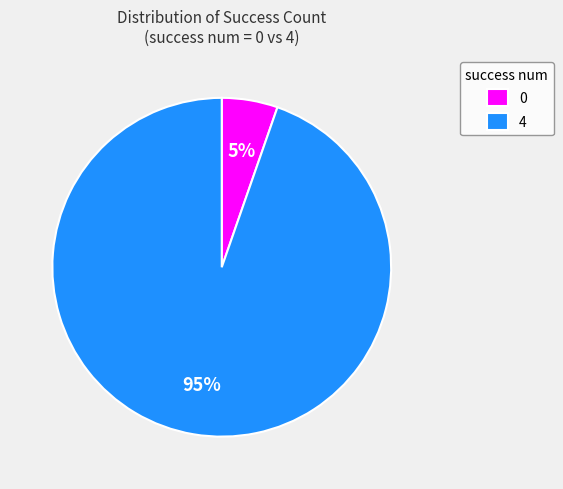

Does any single category account for the majority?

Yes